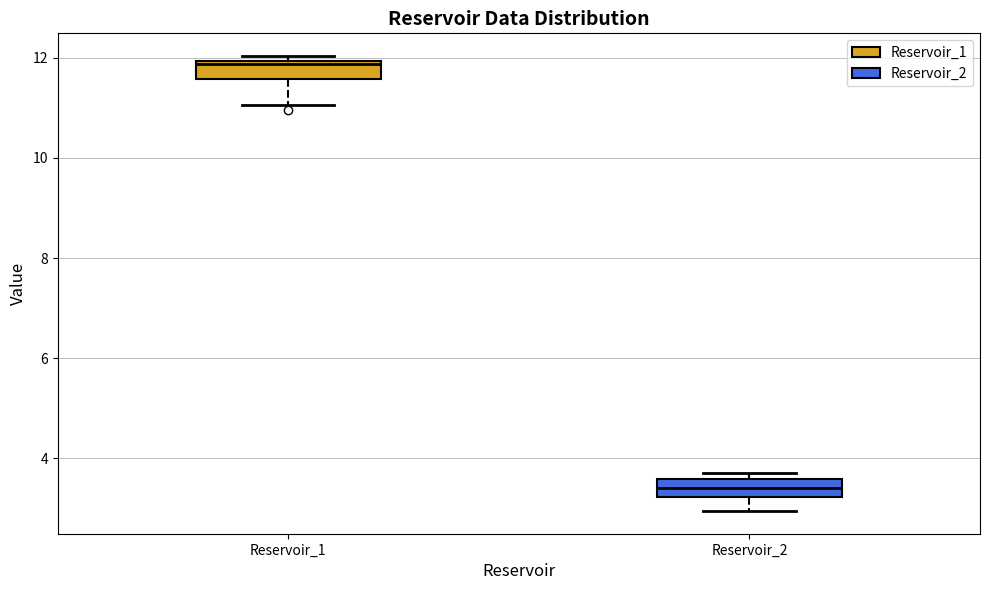

Reading left to right, read every box against the y-axis: the position of its median line, the range the box covers, and the ends of its whiskers. The values are not printed on the chart, so give them approximately, as read against the axis.

Reservoir_1: median 11.8, box 11.6 to 12.0, whiskers 11.0 to 12.0 (just above the box's upper edge)
Reservoir_2: median 3.4, box 3.2 to 3.6, whiskers 3.0 to 3.8